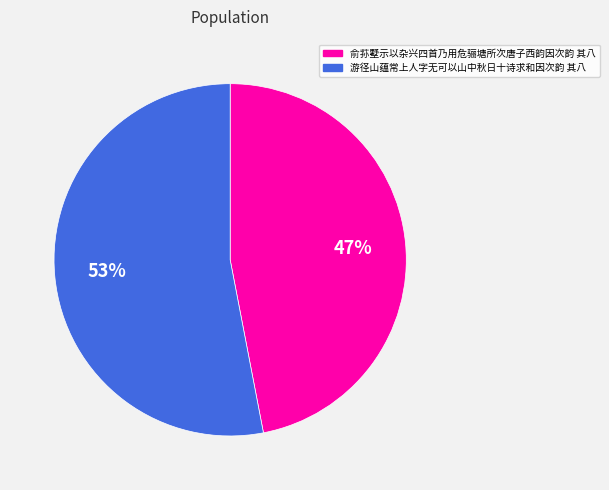

Count the number of slices in the pie.

2